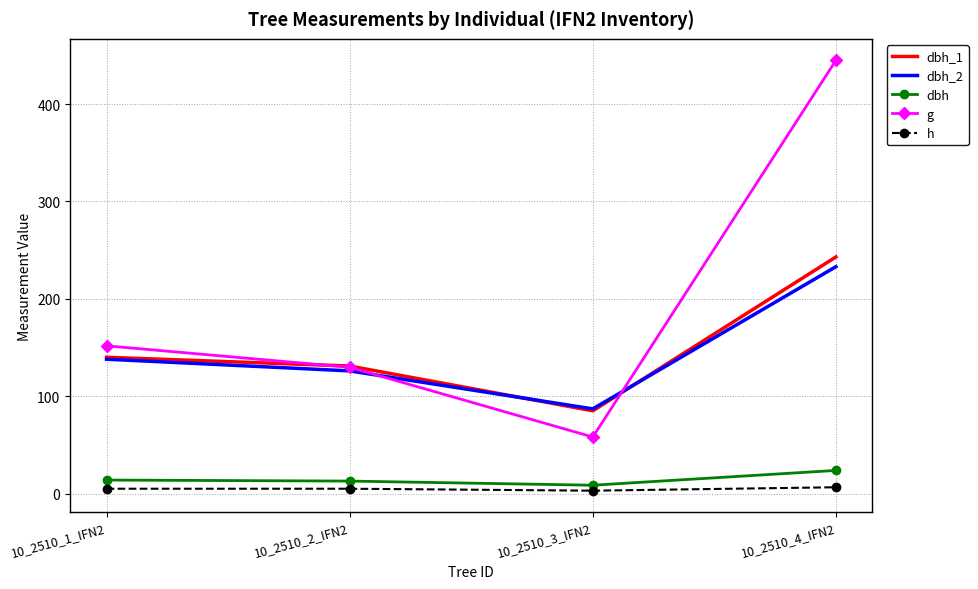

How many series are shown in this chart?

5